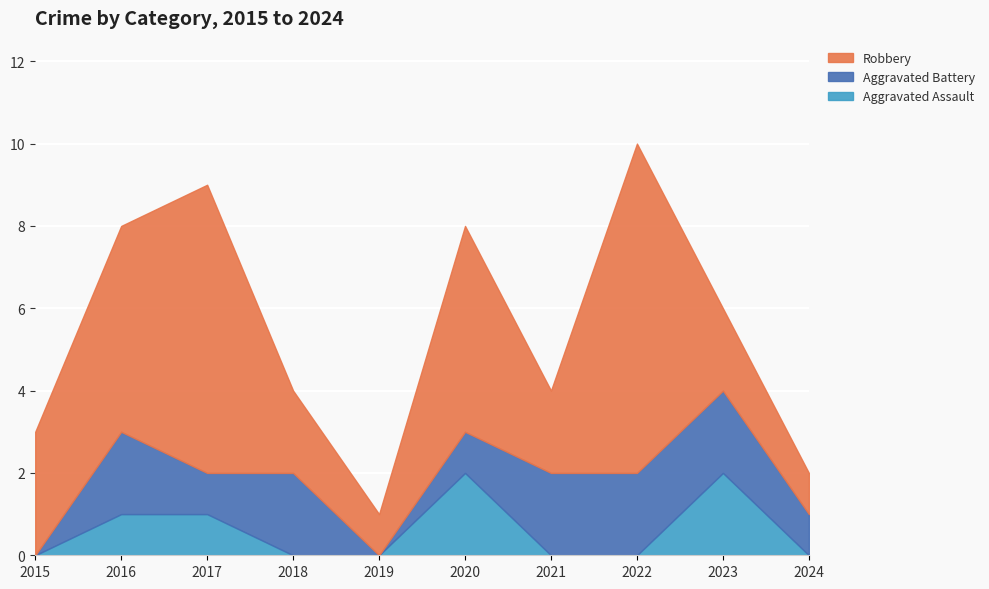

What is the difference between the maximum and minimum values in the Robbery series?

7